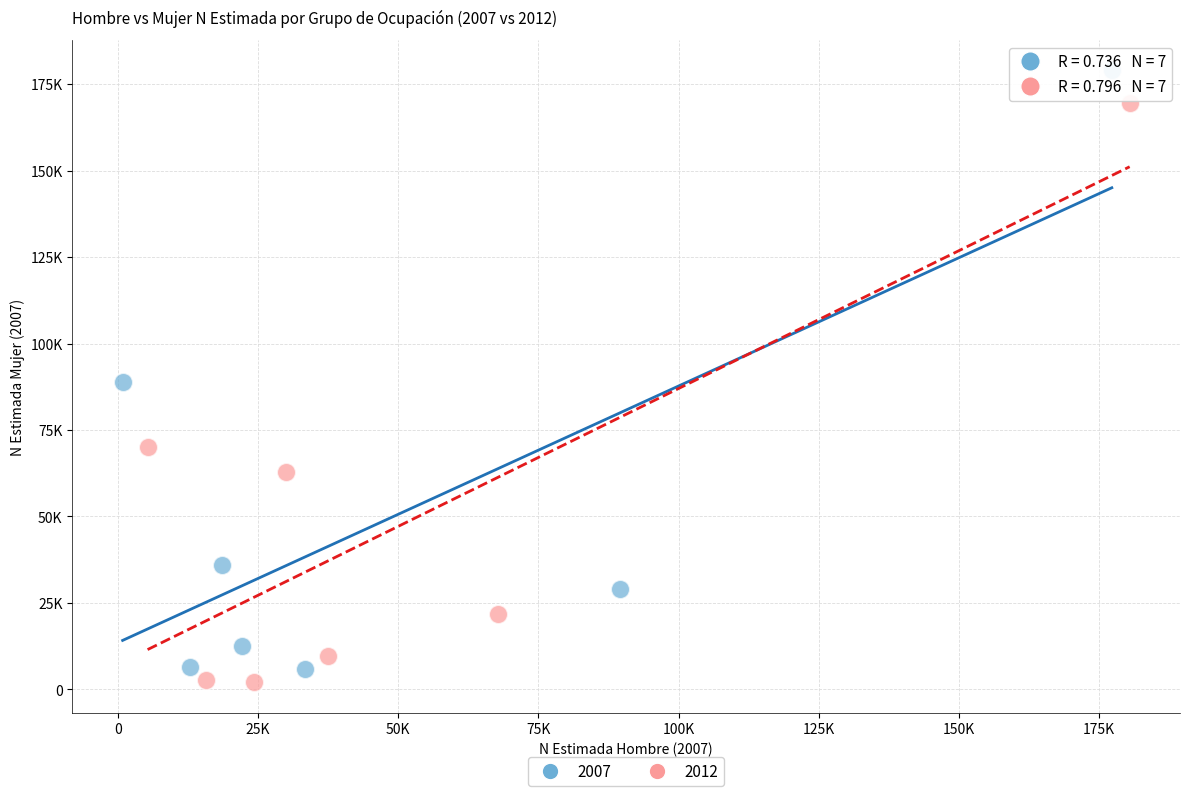

What are all the series names shown in the legend?

2007, 2012